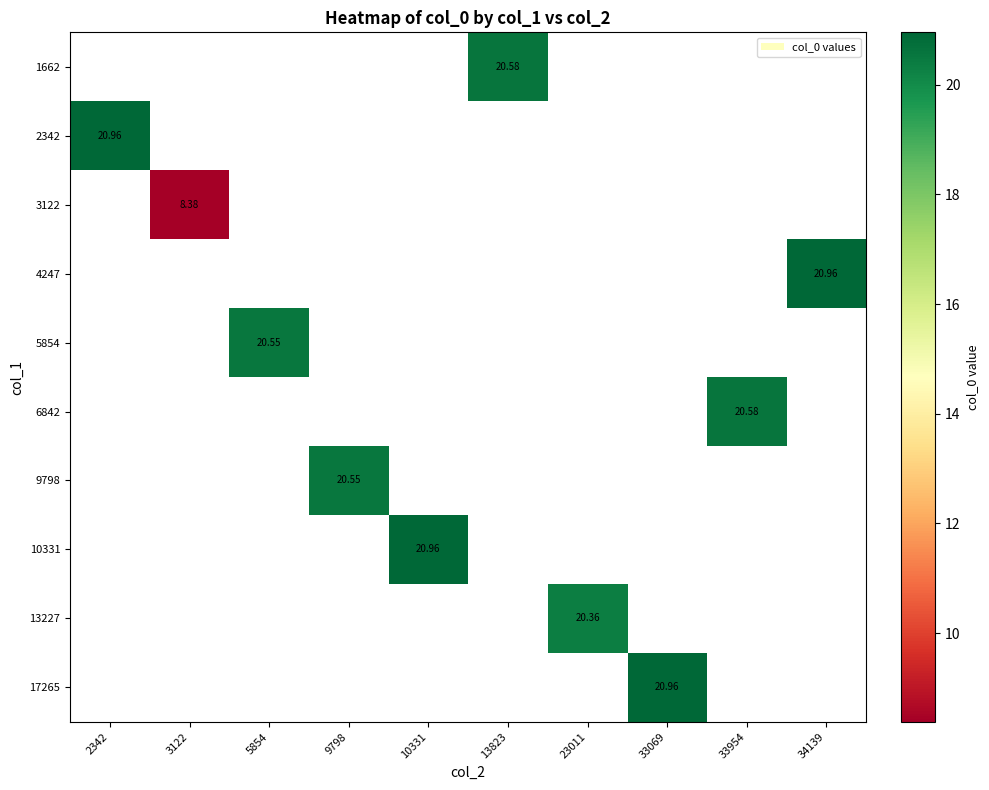

Which has a higher value, 3122 or 33954?

33954